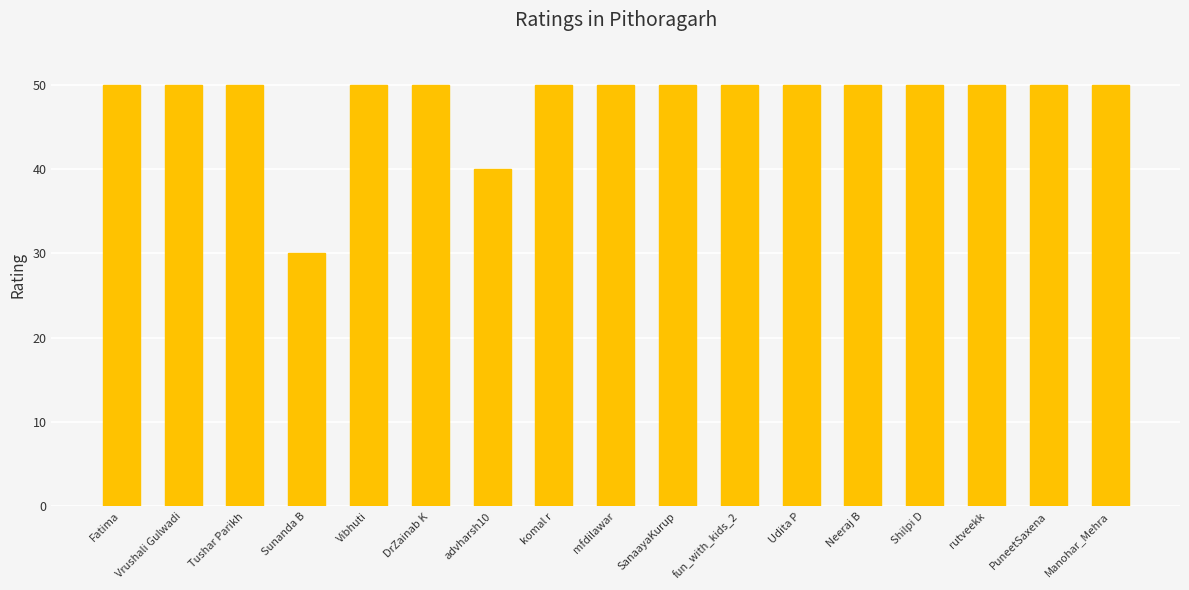

What is the label of the 9th bar from the right?

mfdilawar